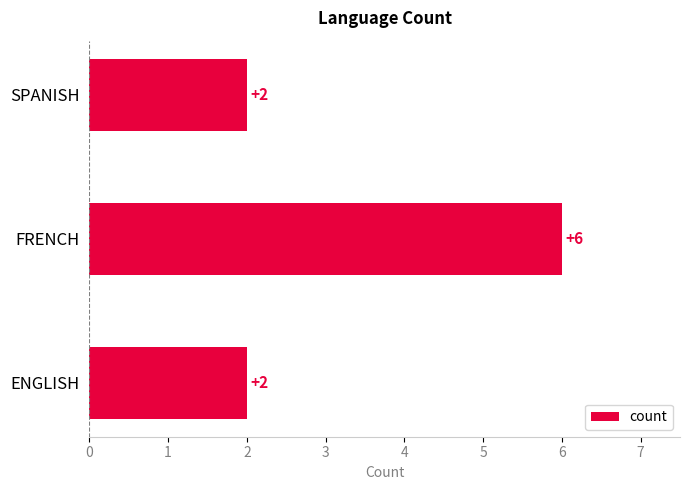

True or false: the data shows 2 at SPANISH.

True